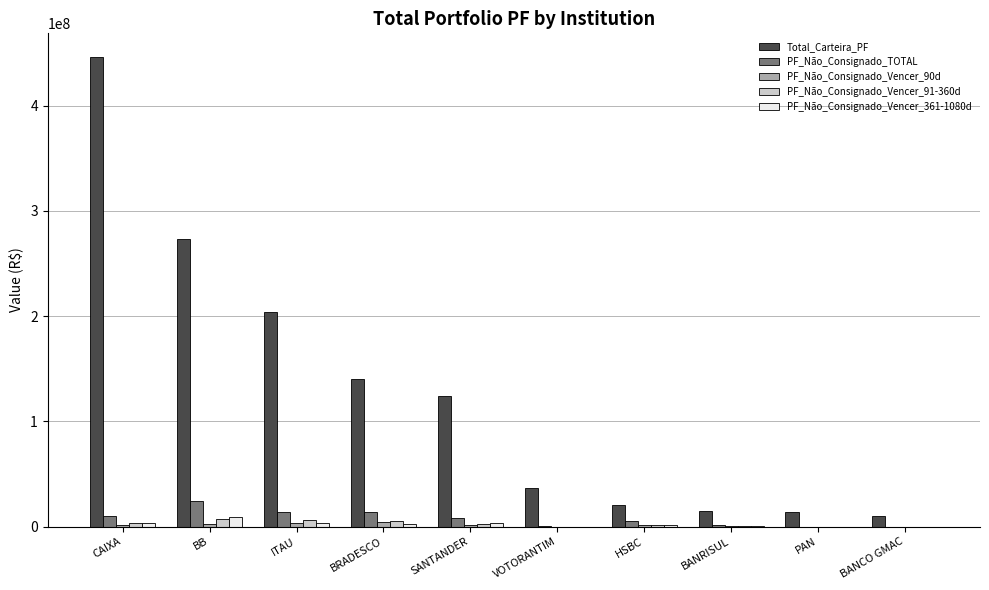

Count the number of data series in this chart.

5